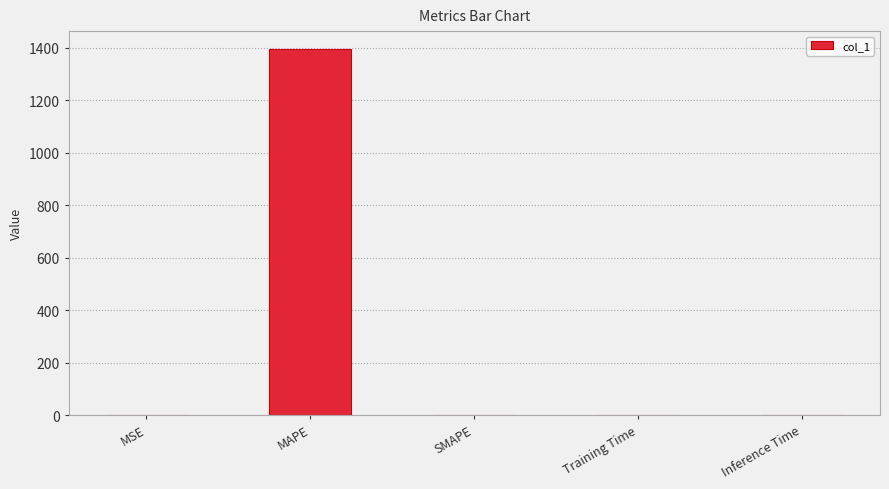

What is the difference between the values at MAPE and SMAPE?

1392.9